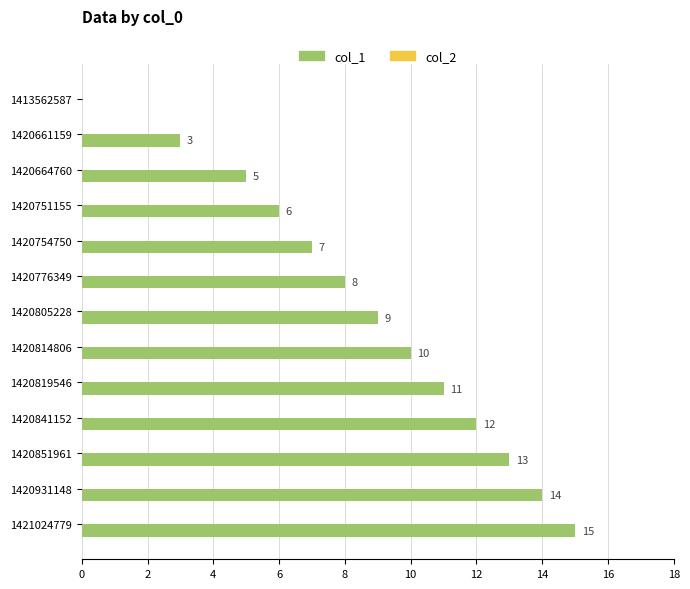

Where is the data nearest to the value 7?

1420754750